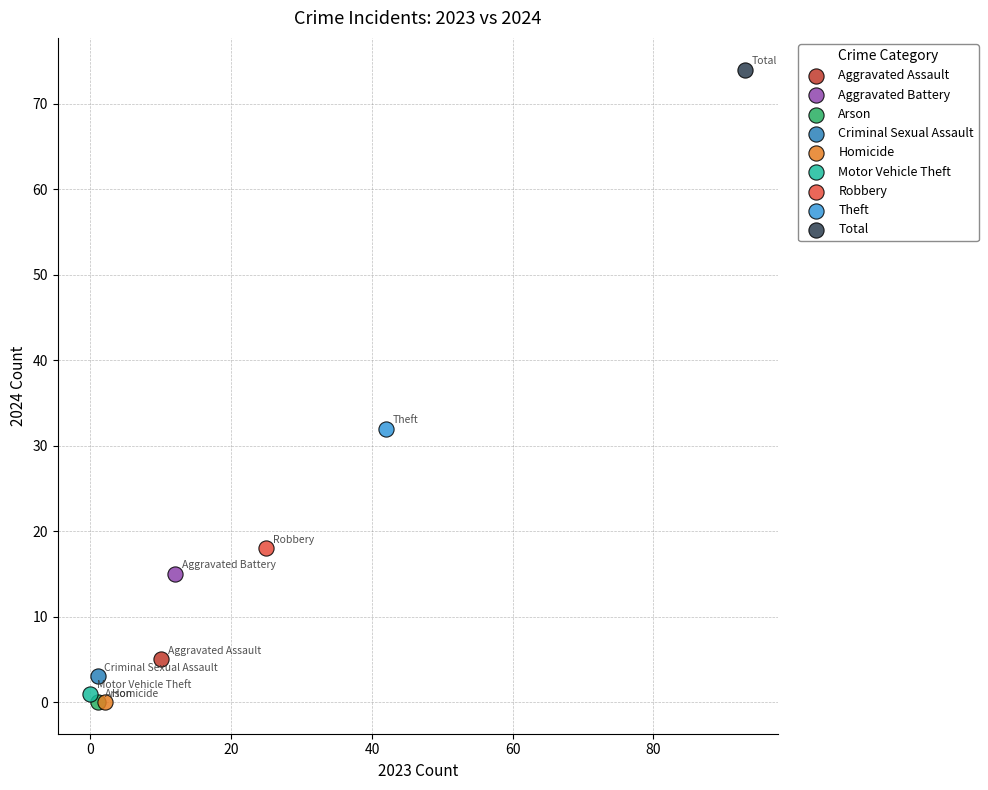

What are all the series names shown in the legend?

Aggravated Assault, Aggravated Battery, Arson, Criminal Sexual Assault, Homicide, Motor Vehicle Theft, Robbery, Theft, Total